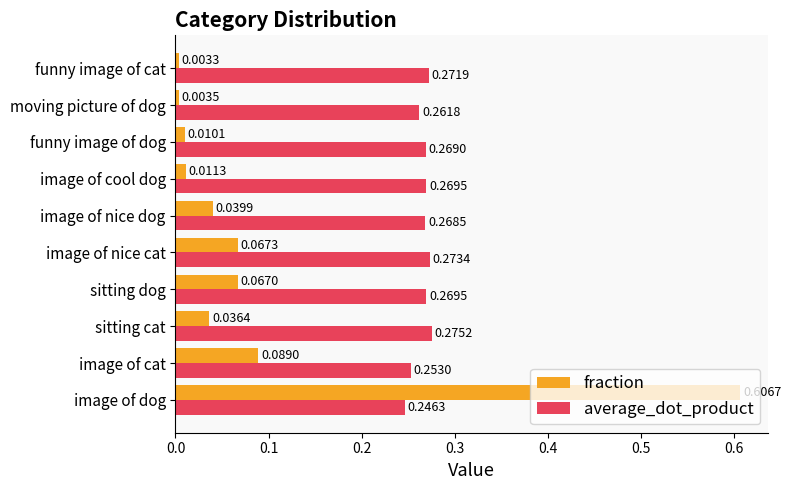

At which label is average_dot_product closest to 0?

image of dog